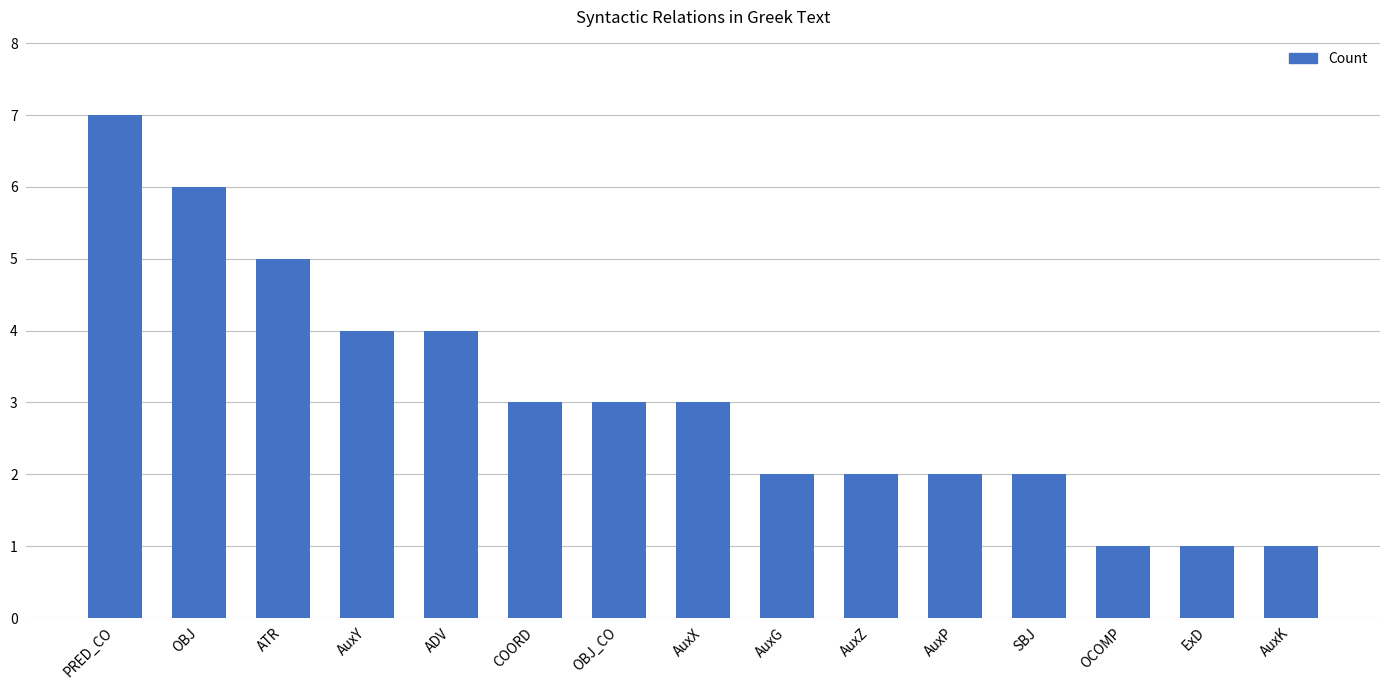

Reading right to left, extract all data points from this chart.

AuxK=1	ExD=1	OCOMP=1	SBJ=2	AuxP=2	AuxZ=2	AuxG=2	AuxX=3	OBJ_CO=3	COORD=3	ADV=4	AuxY=4	ATR=5	OBJ=6	PRED_CO=7